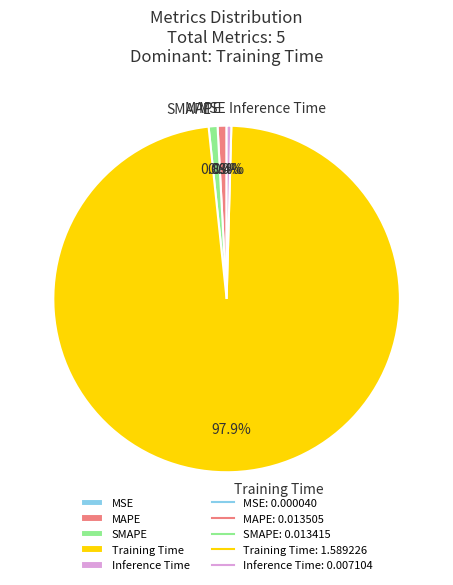

The Inference Time slice represents 0% of the pie. True or false?

True